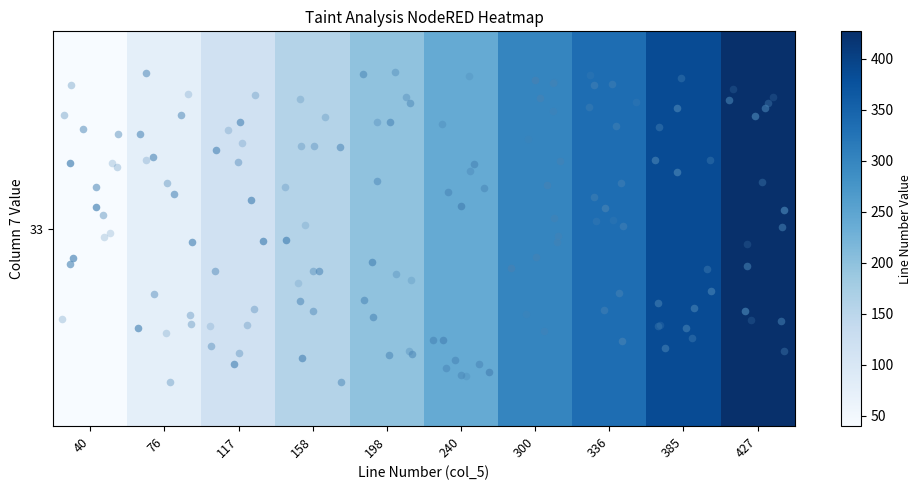

What is the difference between the maximum and minimum values?

387